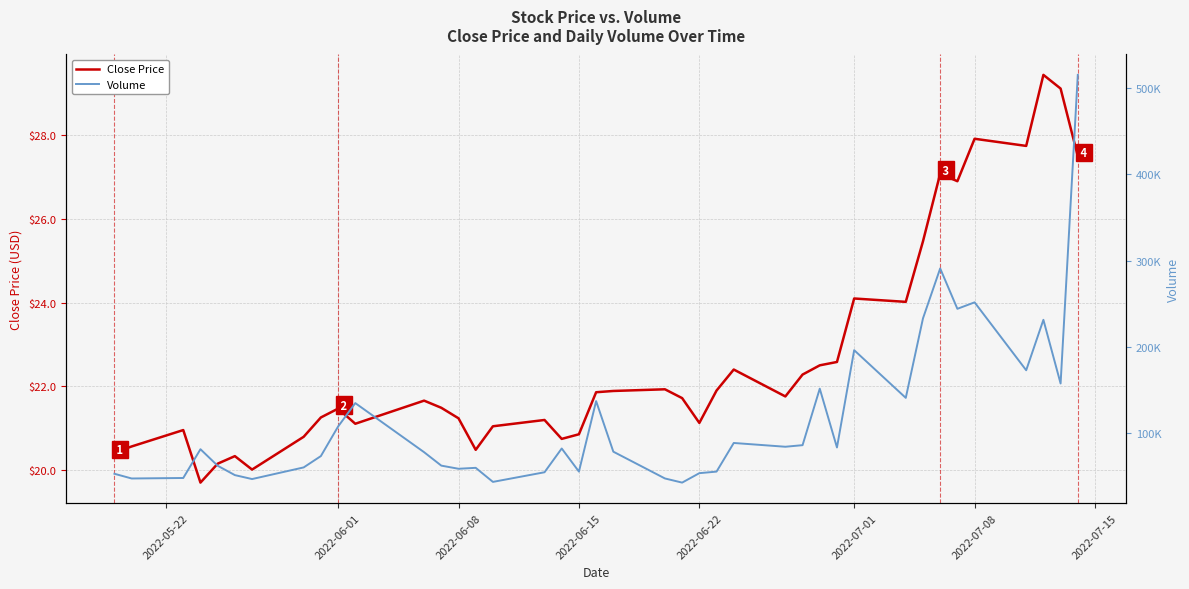

The value of Close Price at 2022-06-22 is 36.7. True or false?

False